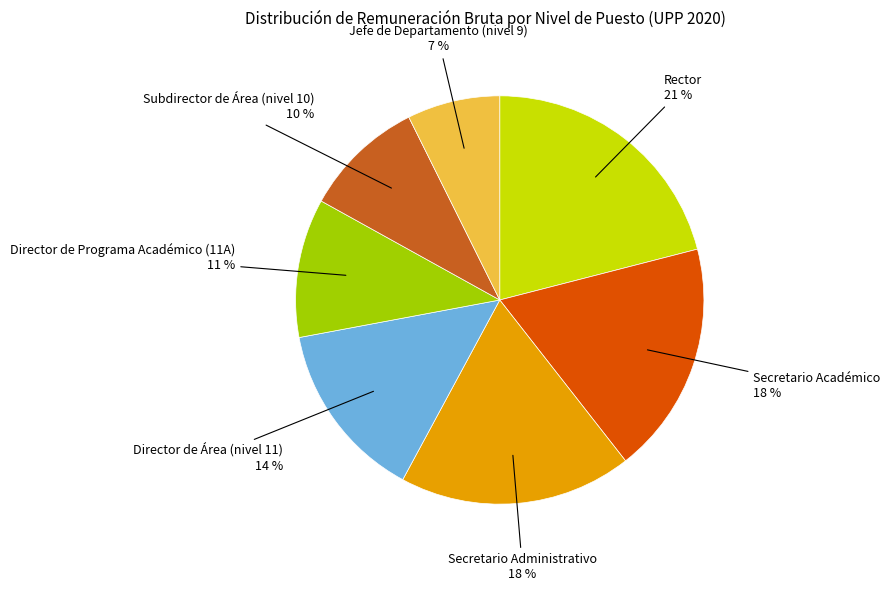

Which category has the biggest portion of the pie?

Rector